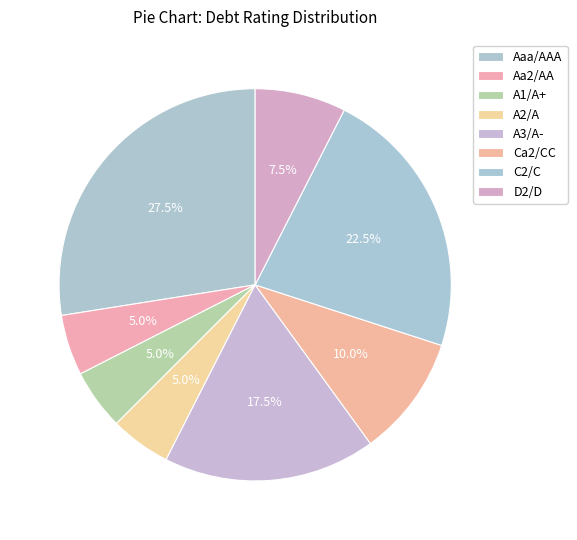

What percentage is the D2/D slice, to the nearest percent?

8%